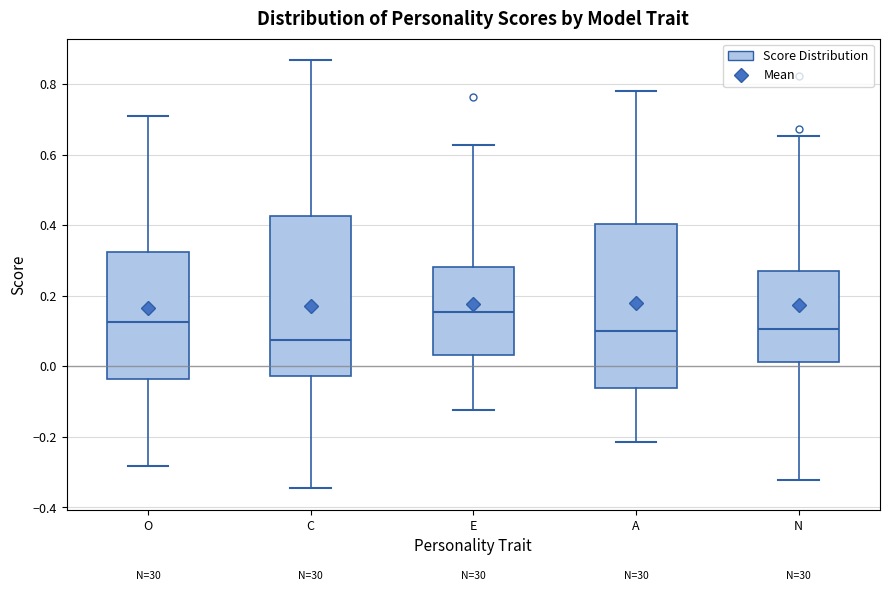

Reading left to right, read every box against the y-axis: the position of its median line, the range the box covers, and the ends of its whiskers. The values are not printed on the chart, so give them approximately, as read against the axis.

O: median 0.12, box -0.04 to 0.32, whiskers -0.28 to 0.72
C: median 0.08, box -0.02 to 0.42, whiskers -0.34 to 0.86
E: median 0.16, box 0.04 to 0.28, whiskers -0.12 to 0.62
A: median 0.10, box -0.06 to 0.40, whiskers -0.22 to 0.78
N: median 0.10, box 0.02 to 0.28, whiskers -0.32 to 0.66